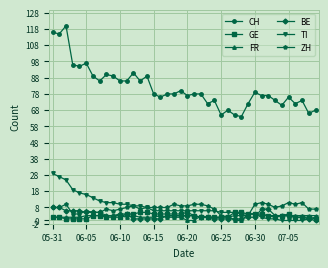

What is the highest value of the ZH series?

11